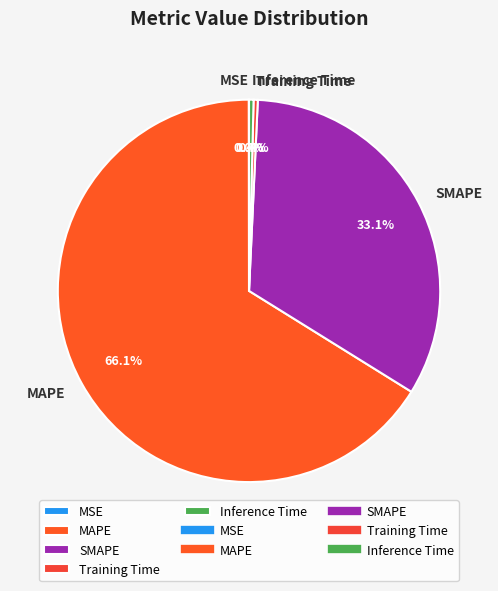

To the nearest percent, what is the average slice percentage?

20%